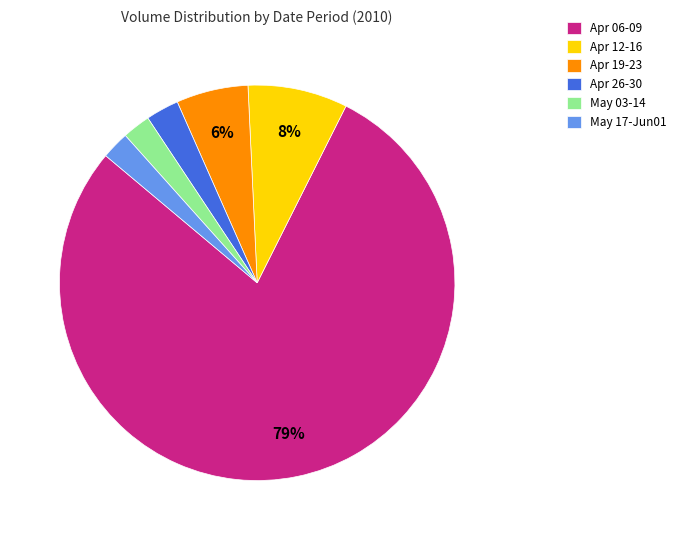

Combined, do Apr 19-23 and May 03-14 account for over 50%?

No